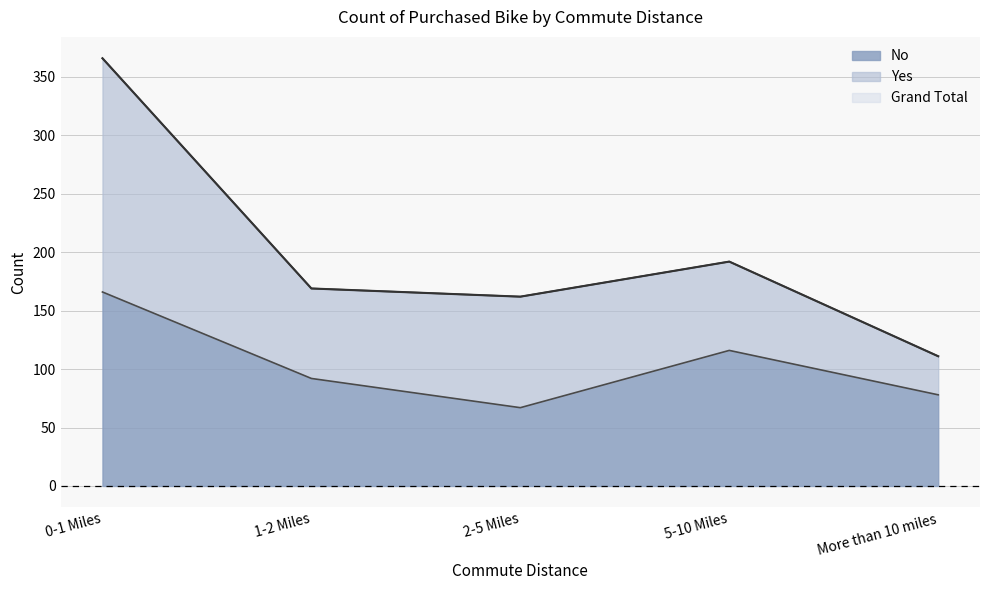

In Grand Total, how many points are lower than both neighbors (excluding endpoints)?

1